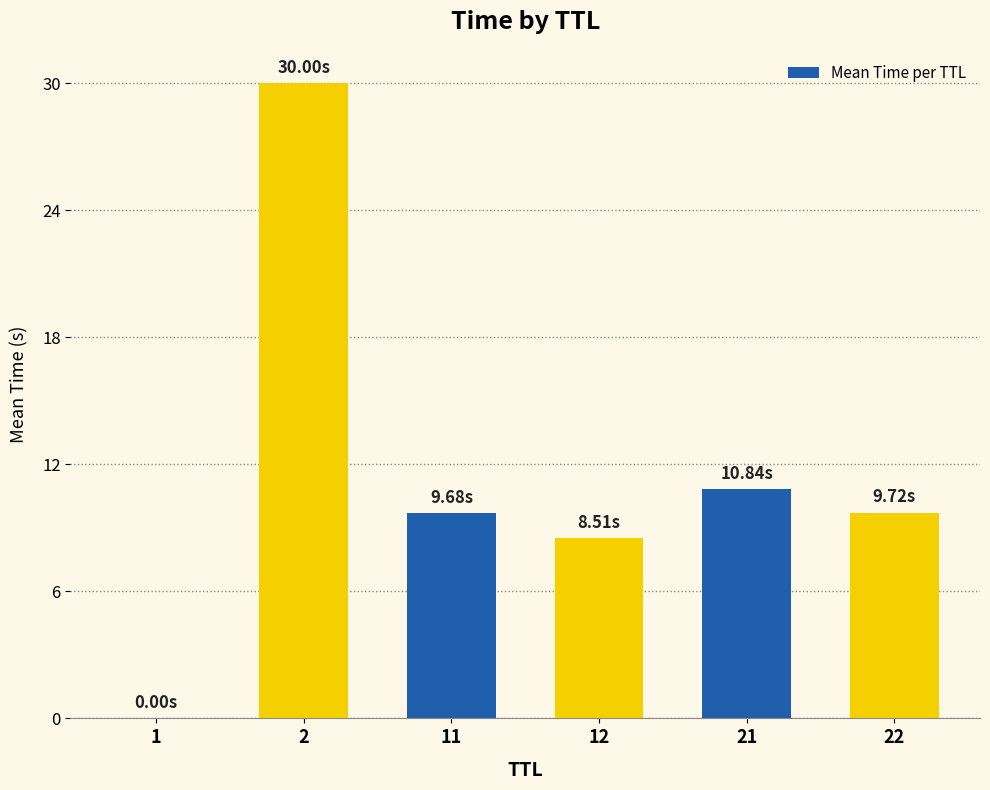

What is the sum of the values at 21 and 11?

20.5